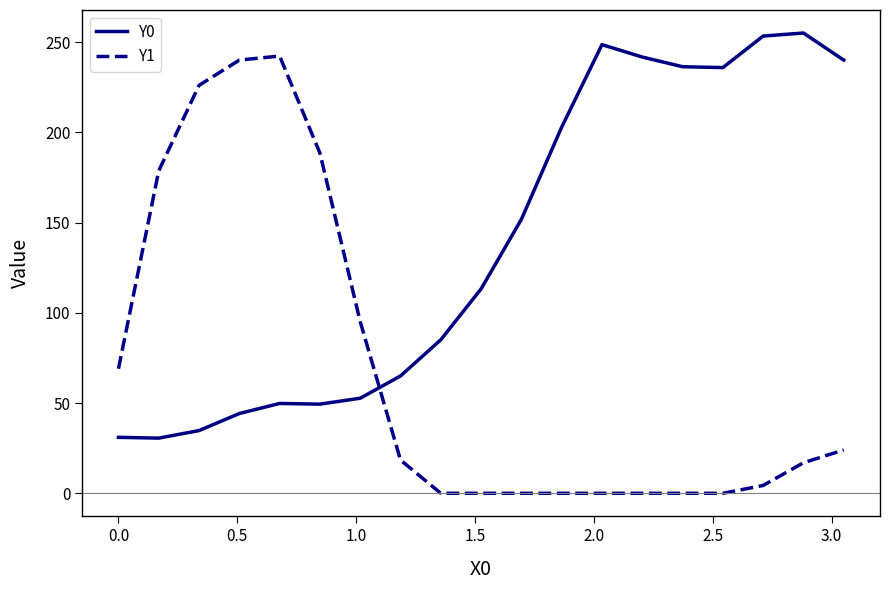

Rank the series by their maximum value, from highest to lowest.

Y0, Y1